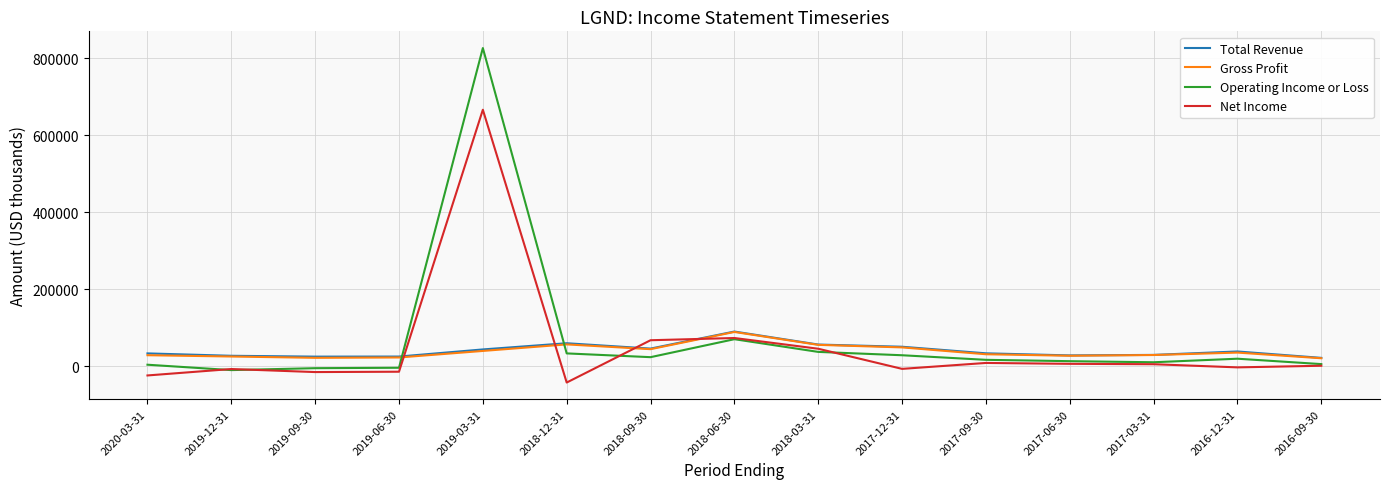

At which category is the sum across all series the highest?

2019-03-31